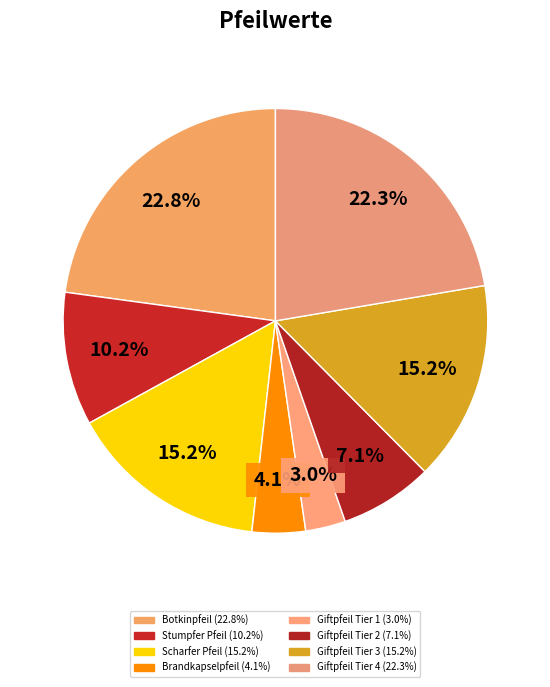

To the nearest percent, what is the average slice percentage?

12%